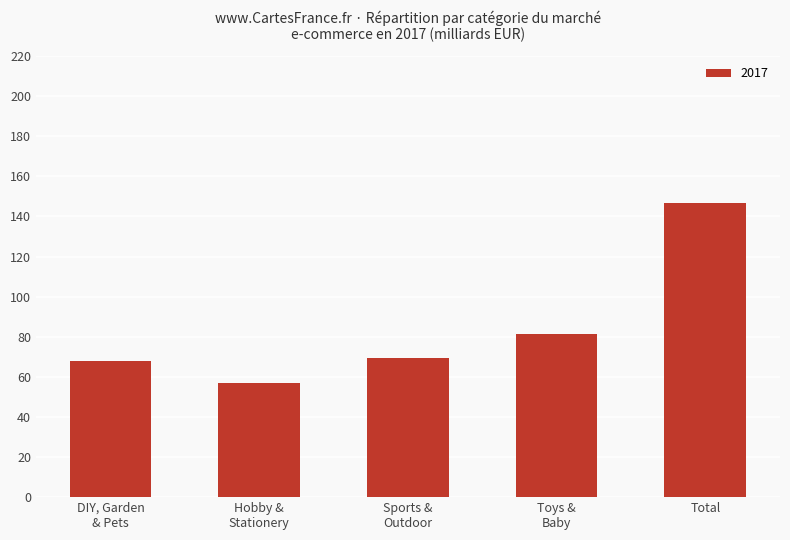

What is the smallest value displayed?

56.7